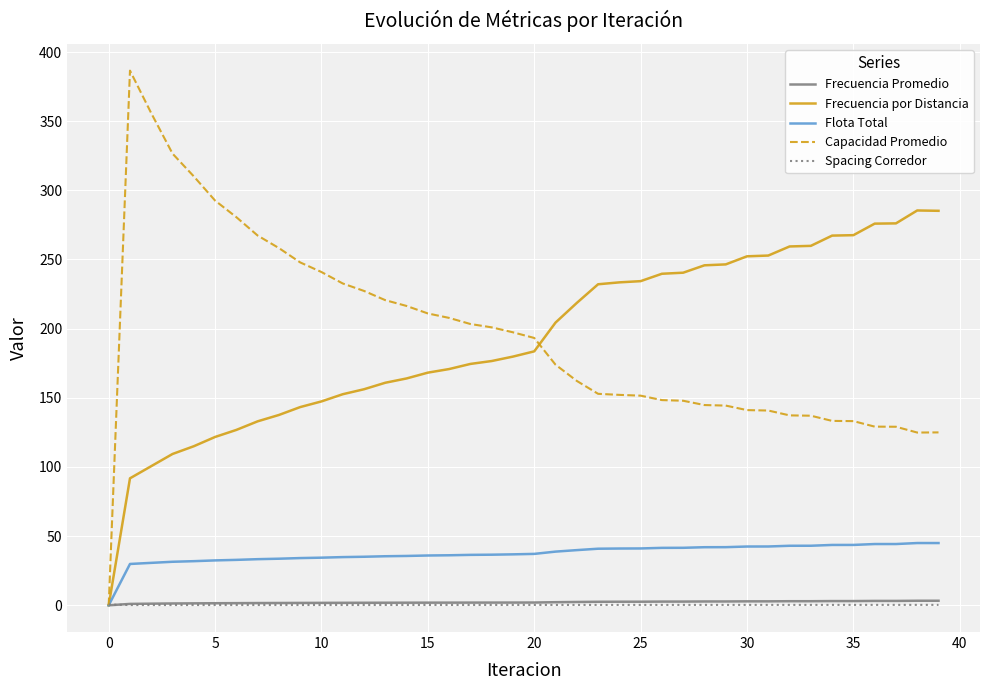

What is the greatest value displayed?

386.6